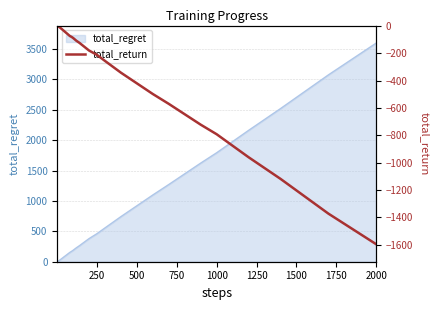

Count the number of values greater than -64.

19